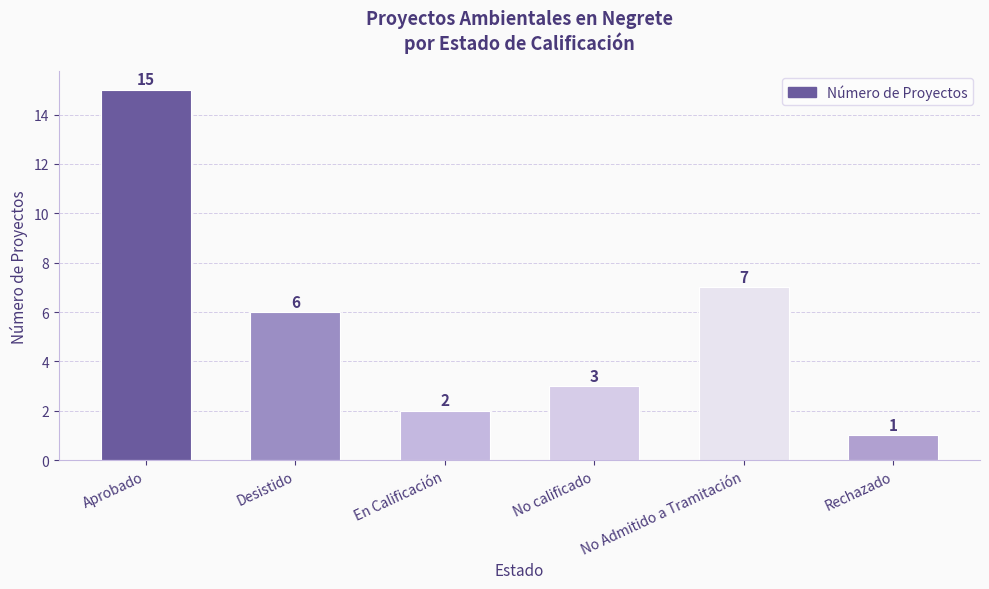

What value does the data have at Desistido, to the nearest 10?

10